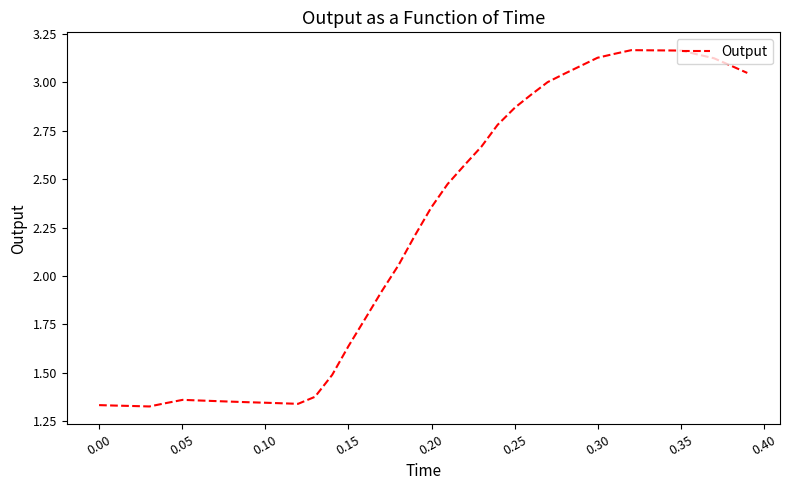

What is the difference between the maximum and minimum values?

1.8